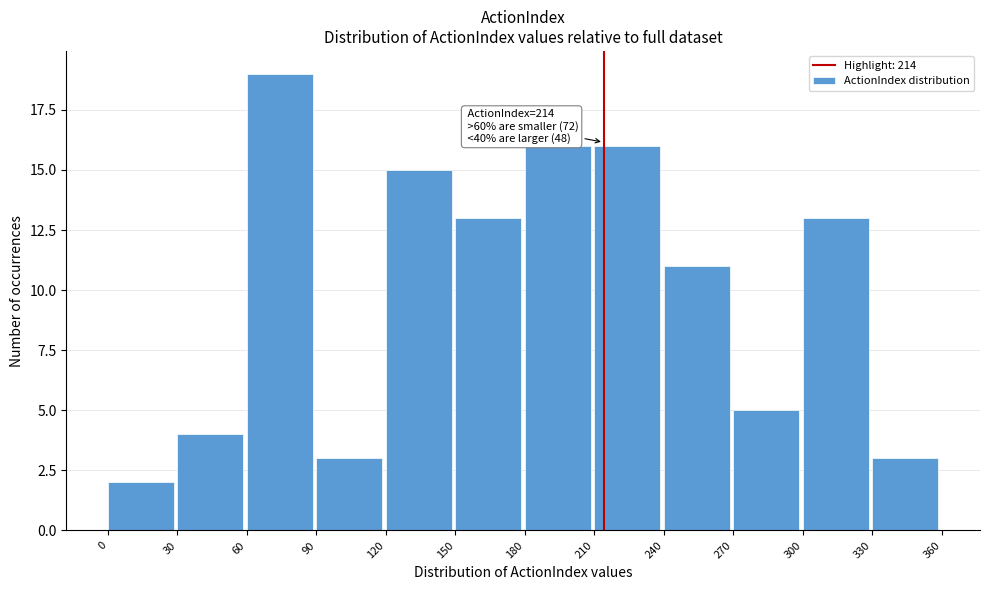

Over which range of the x-axis is the bar tallest?

60 to 90